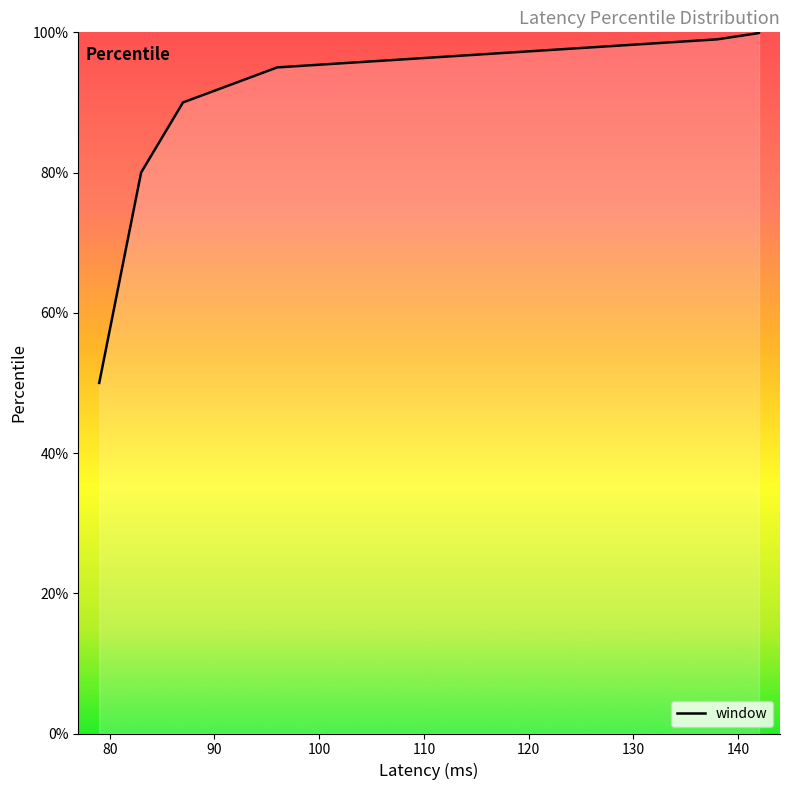

How many distinct data groups are displayed?

1